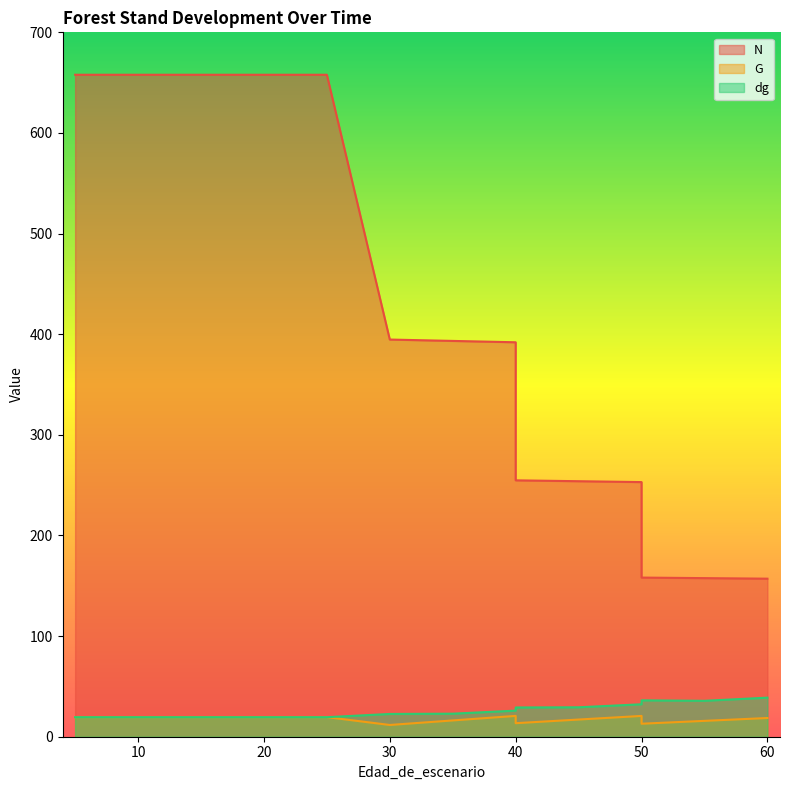

What is the total value across all series at 50?

306.0